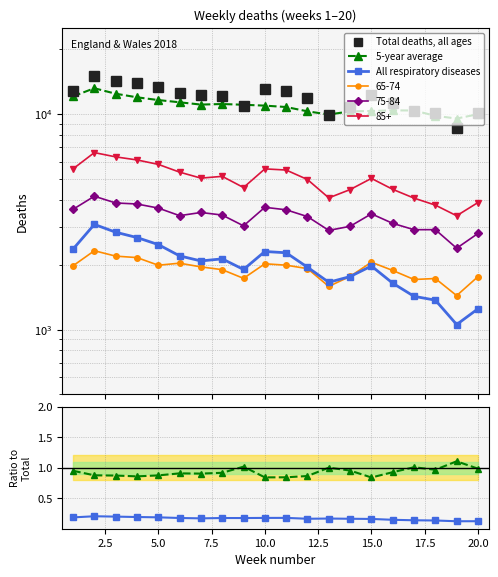

True or false: 5-year avg / Total and Respiratory / Total intersect in this chart.

False